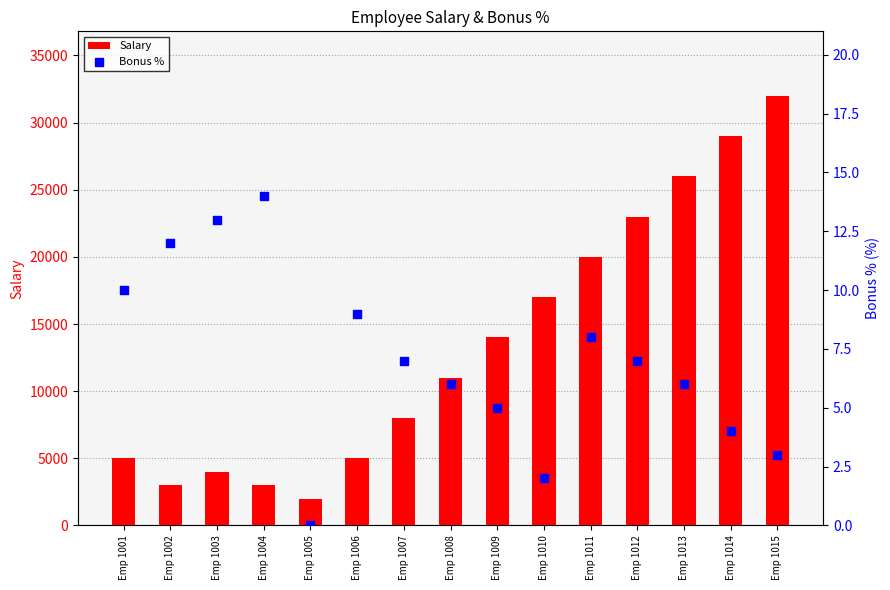

What are all the series names shown in the legend?

Salary, Bonus %